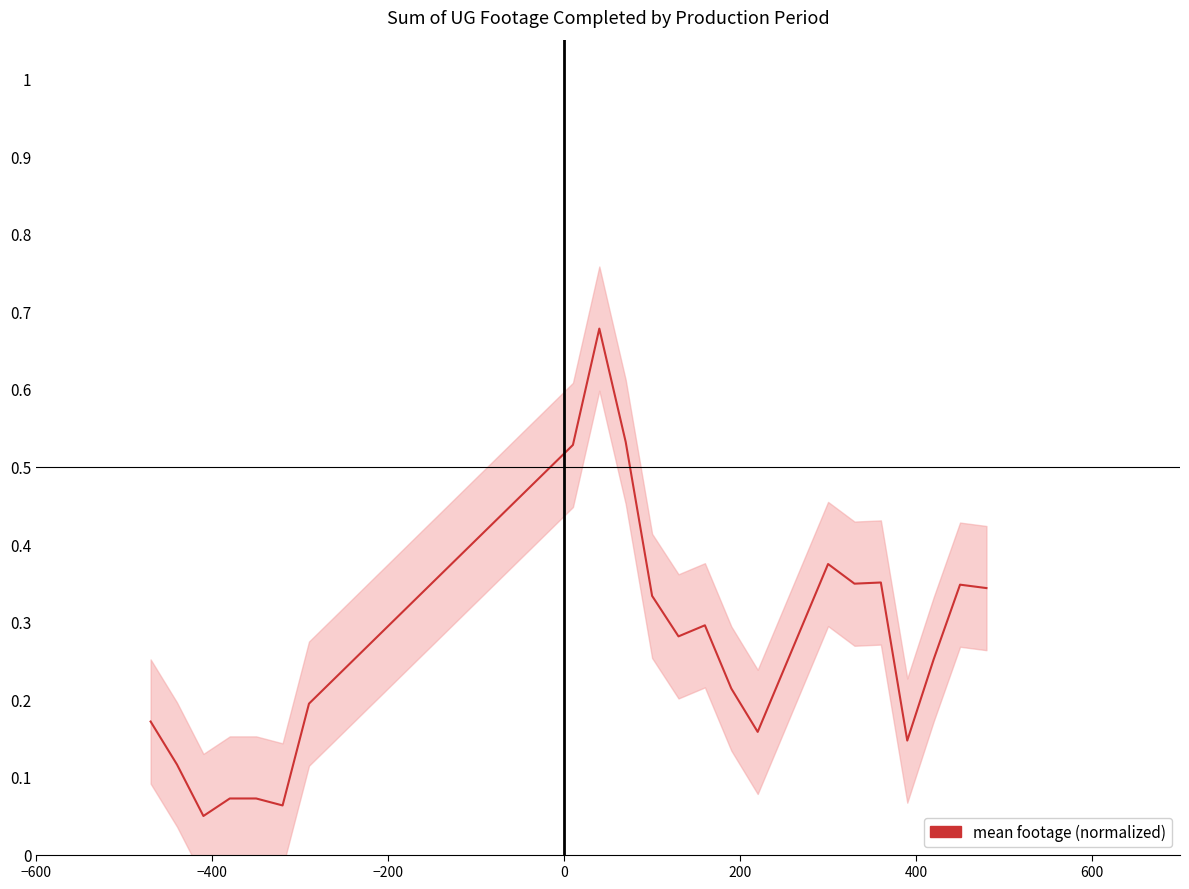

Is it true that the value at 13 is 0.3?

False